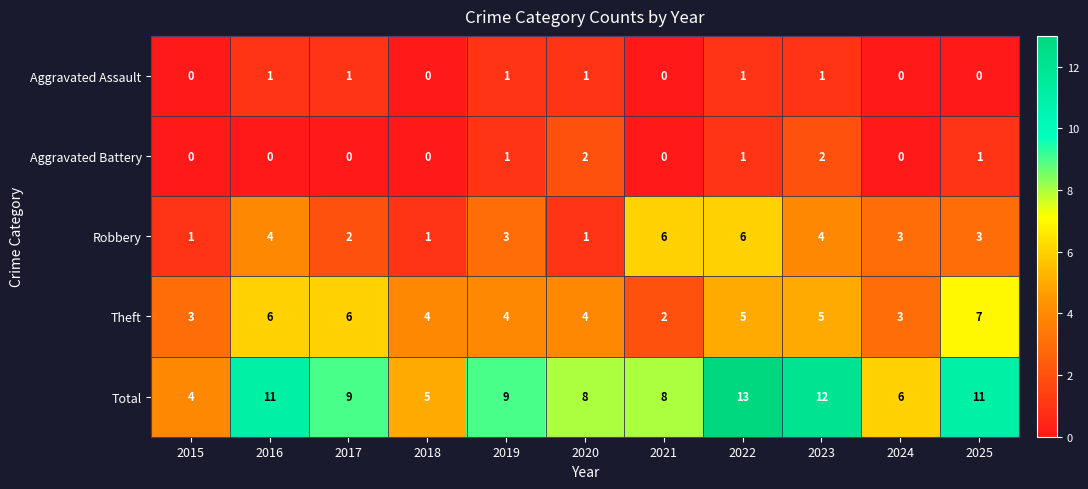

Which series has the largest total across all categories?

Total